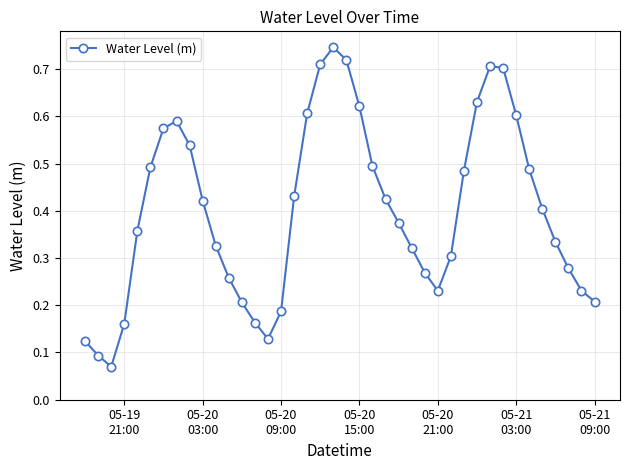

How many interior local valleys (lower than both neighbors) does the data have?

3